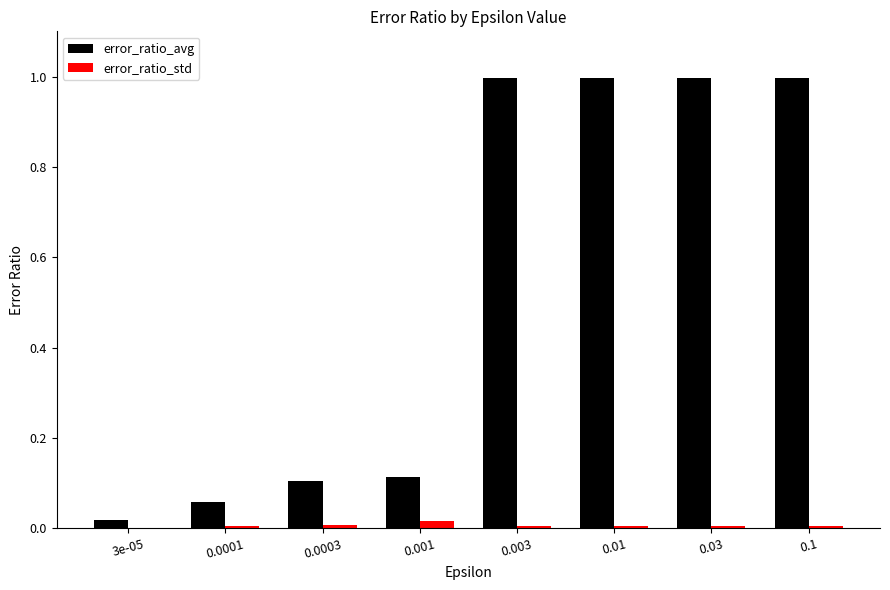

Between 0.001 and 0.1, which series saw the biggest shift?

error_ratio_avg